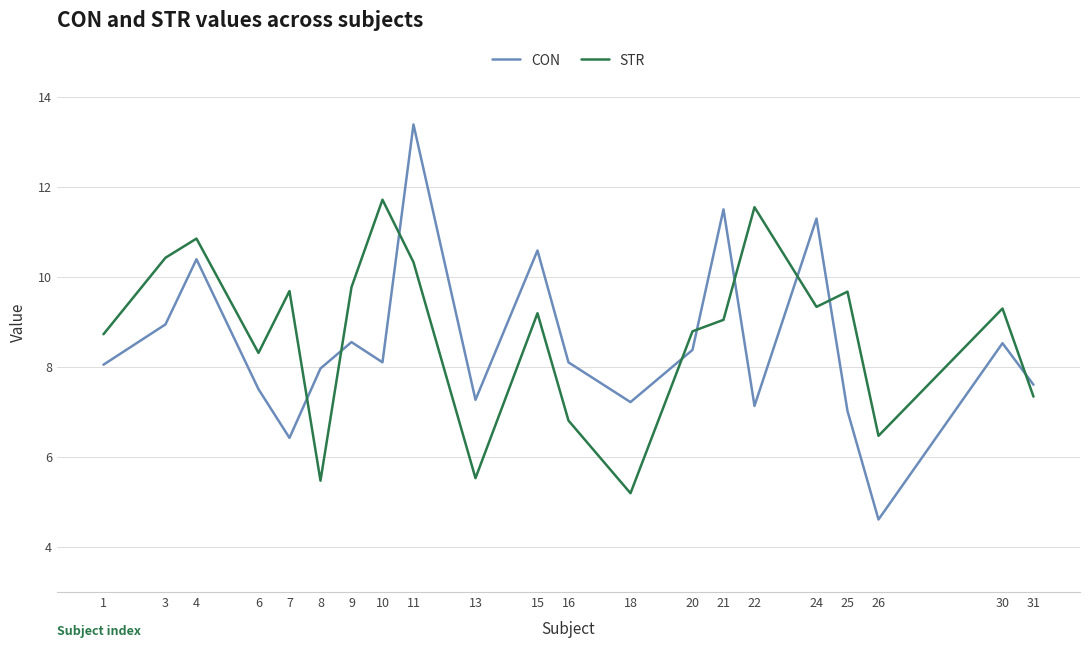

What is the spread (max minus min) of values at 13?

1.7